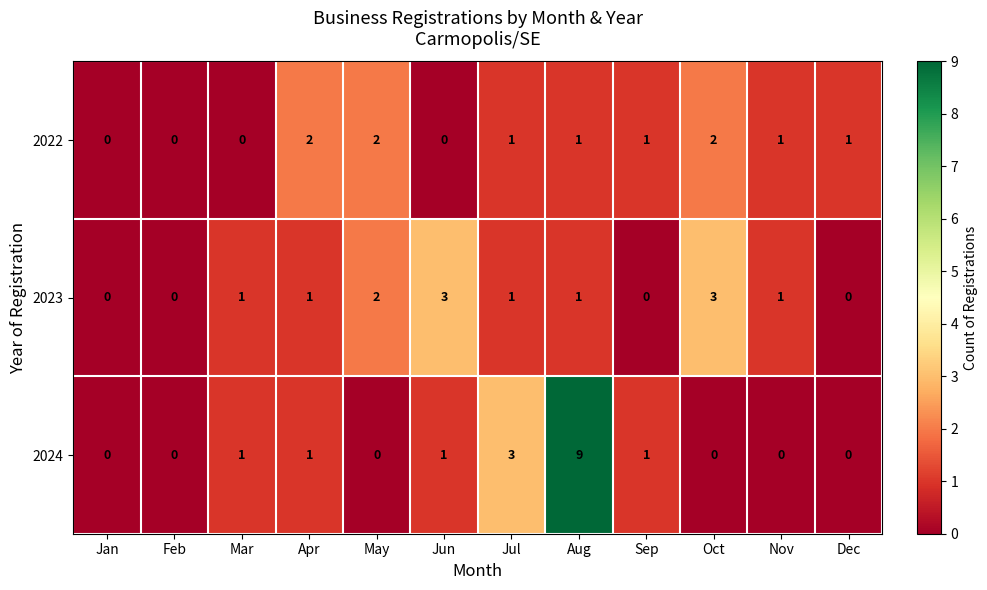

How many 2023 values are between 0 and 2?

10